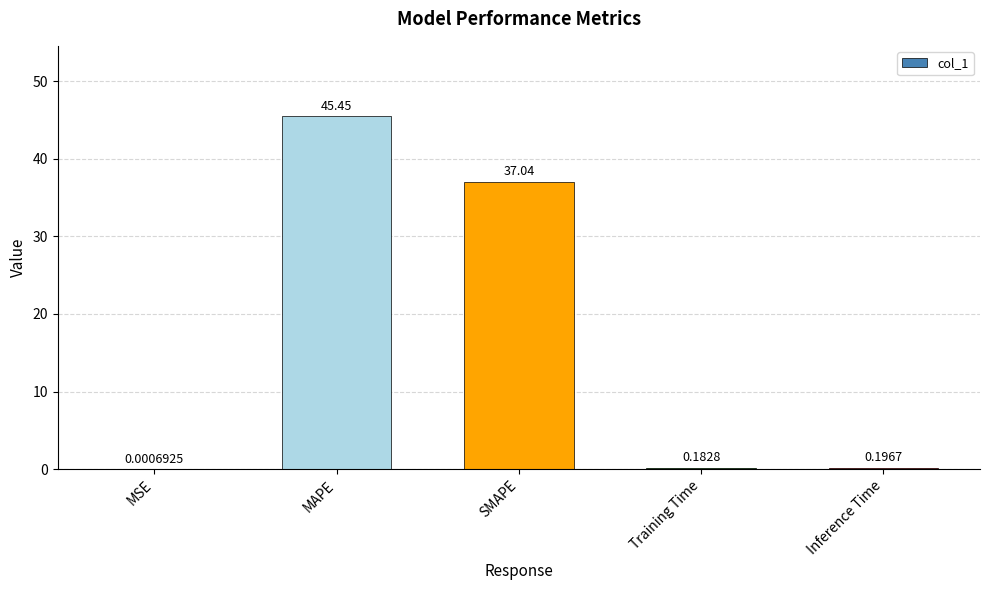

What is the sum of the values at Inference Time and Training Time?

0.4